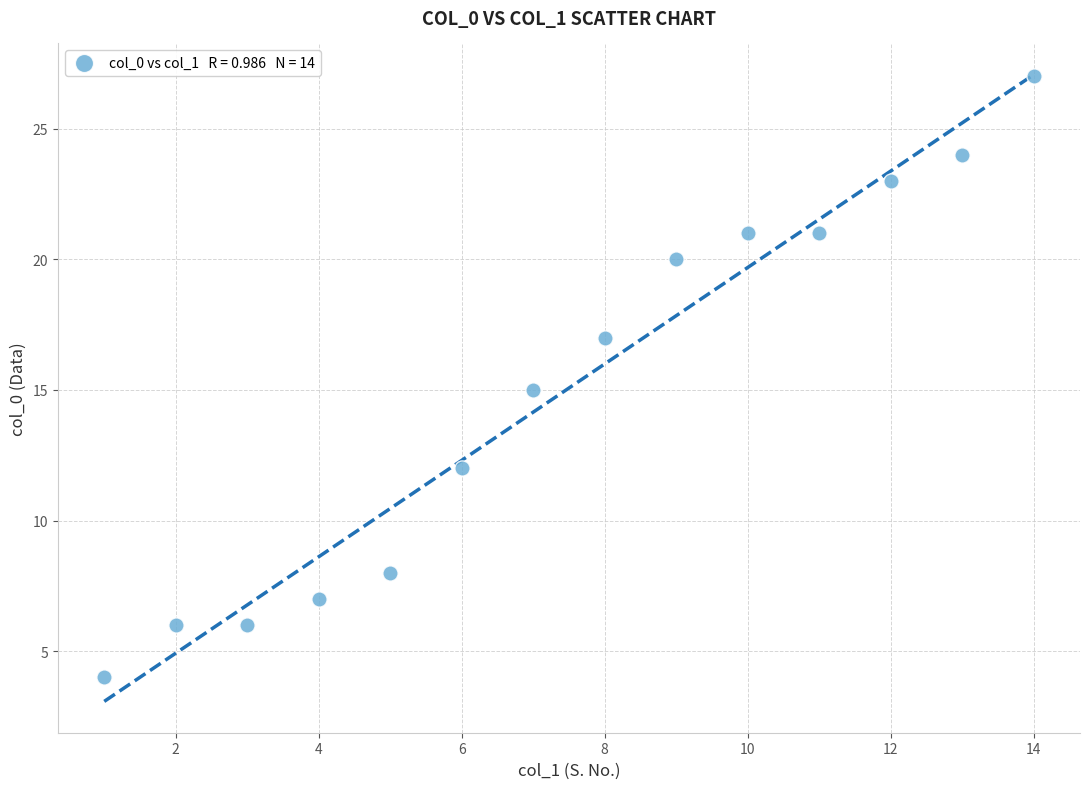

What is the range of Y values (max minus min)?

23